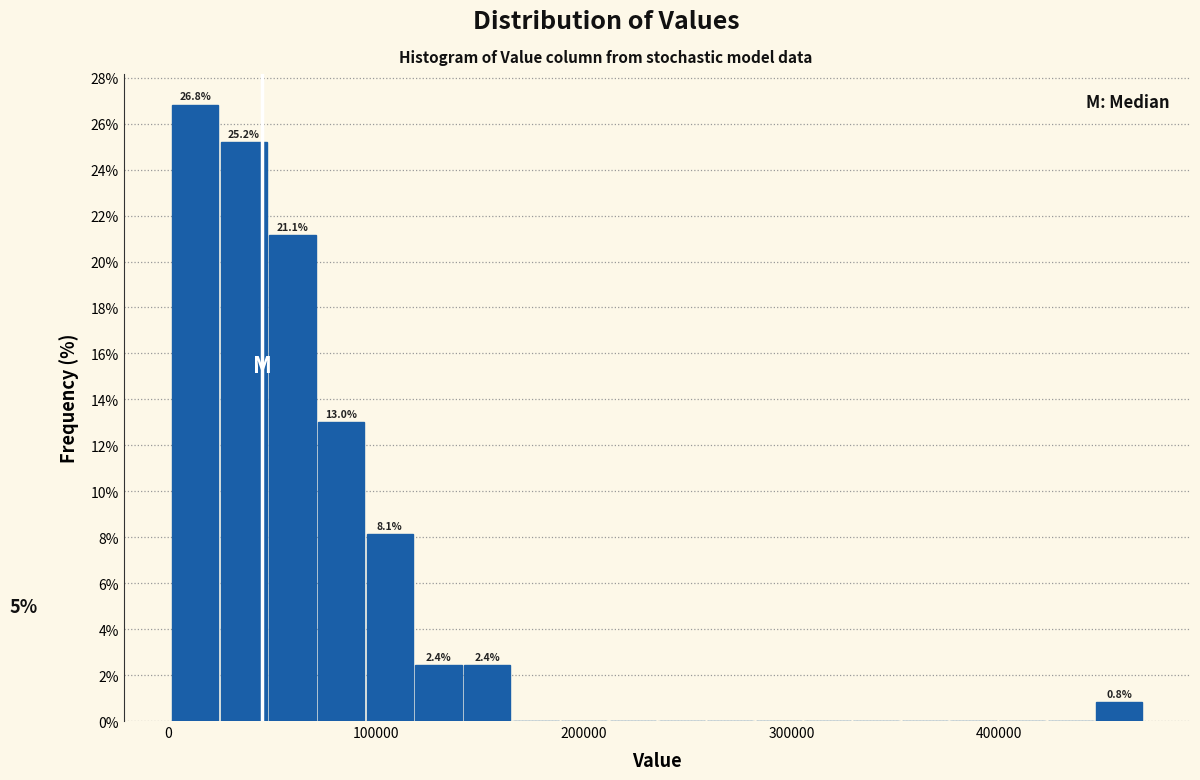

Around what value on the x-axis is the tallest bar? Give the approximate position of its centre, as read against the axis.

10000